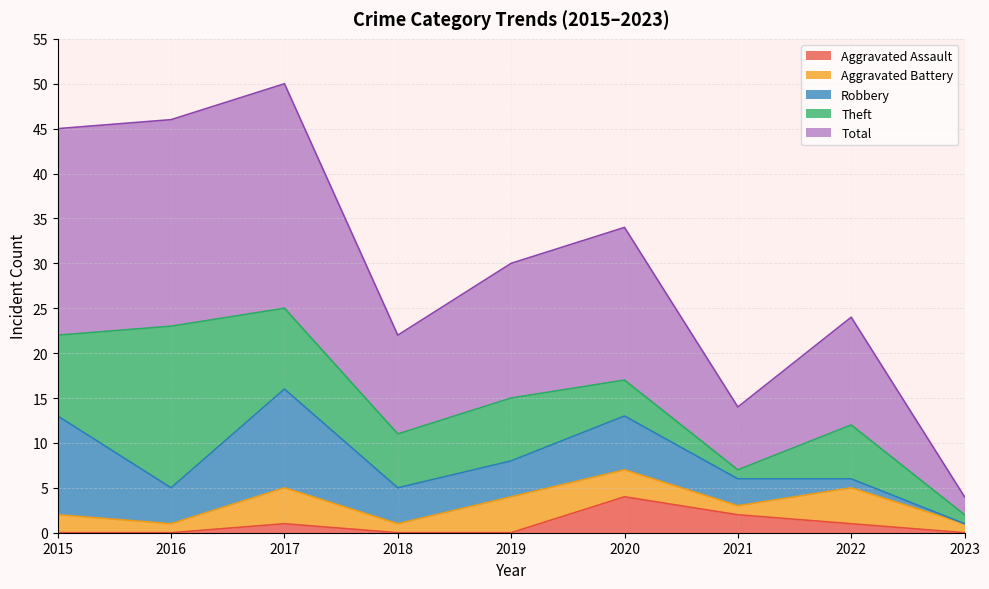

Which category has the lowest value across all series?

2015